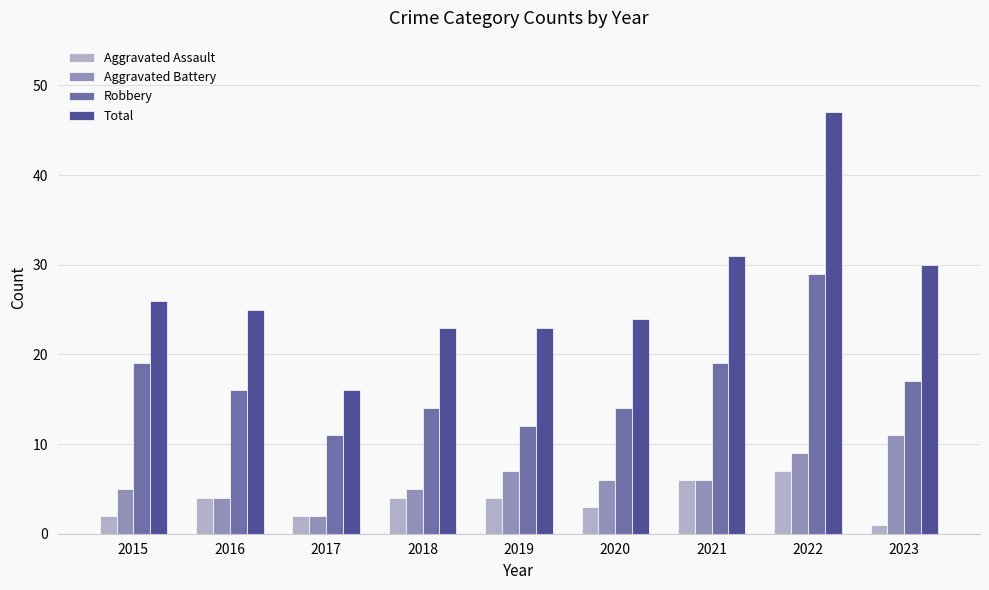

Does the chart contain stacked bars?

No